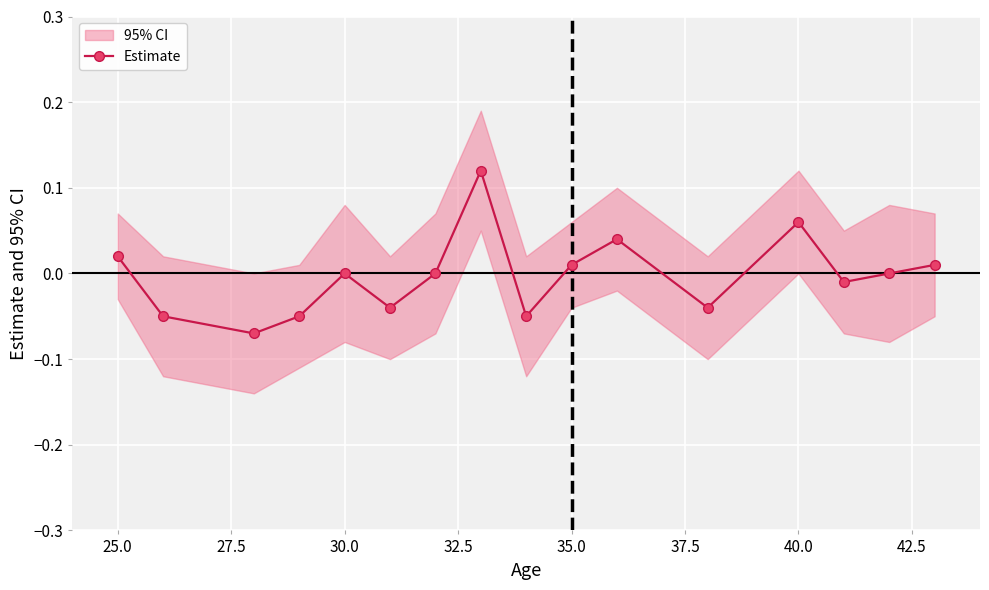

What is the maximum value shown in the chart?

0.1